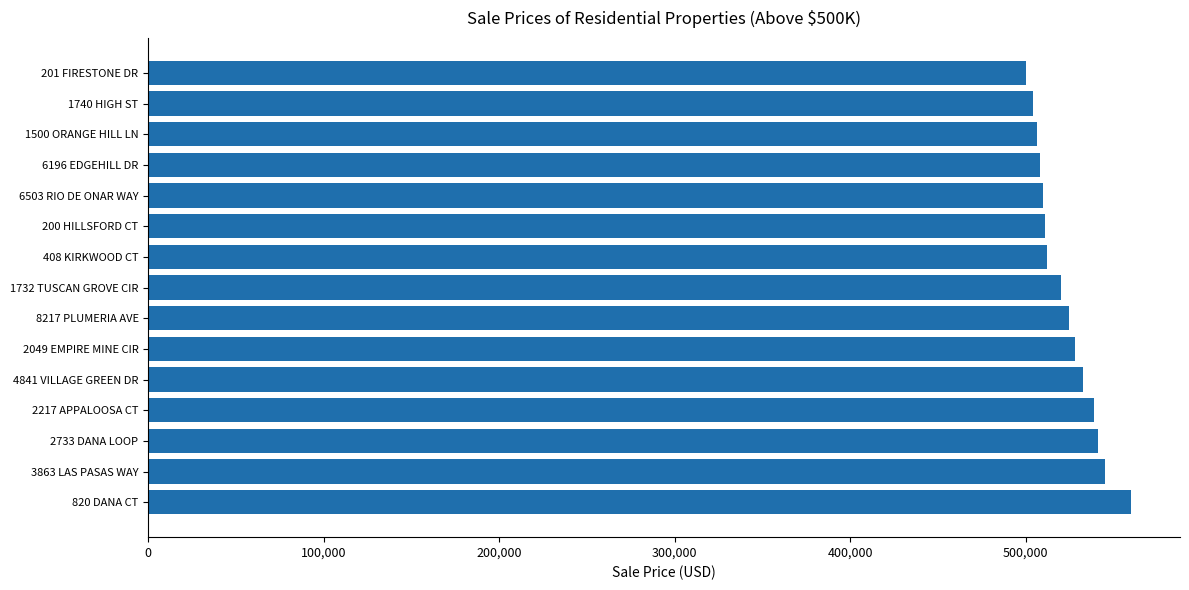

Is it true that the value at 3863 LAS PASAS WAY is 545000?

True